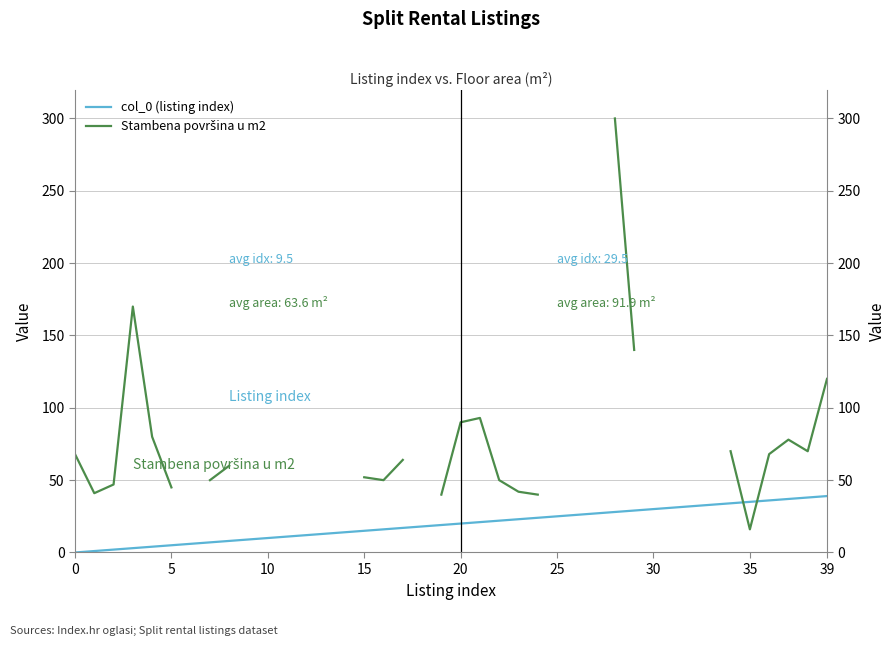

What is the difference between the maximum and second lowest values in the col_0 (listing index) series?

38.0